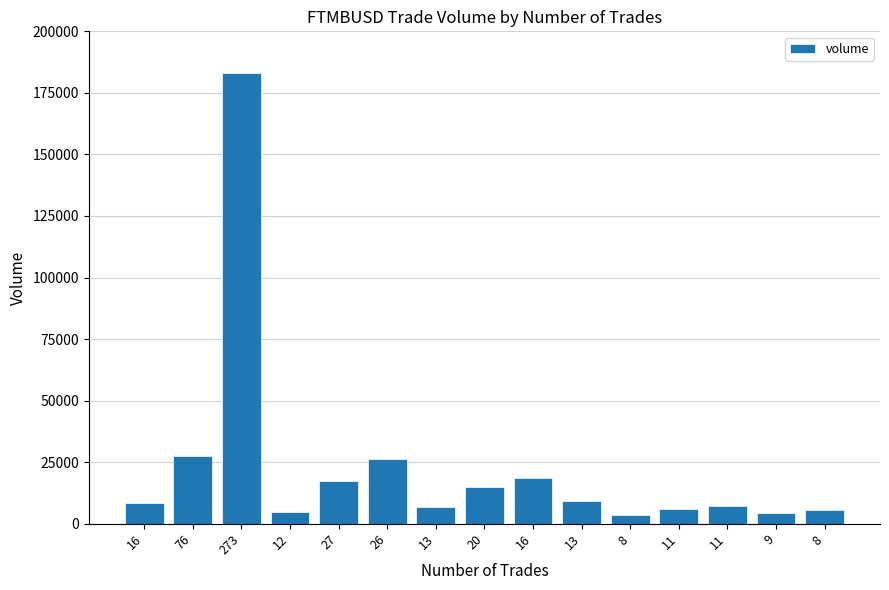

Reading left to right, transcribe all the data shown in this chart.

16=8412	76=27502	273=183079	12=4924	27=17363	26=26190	13=6684	20=15126	16=18641	13=9238	8=3676	11=5960	11=7317	9=4266	8=5593